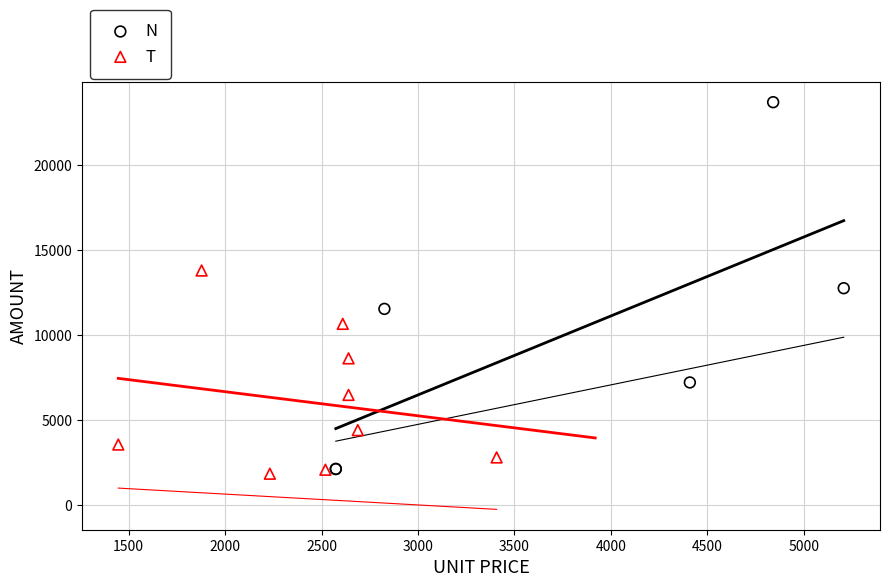

Which series reaches the maximum Y coordinate?

N